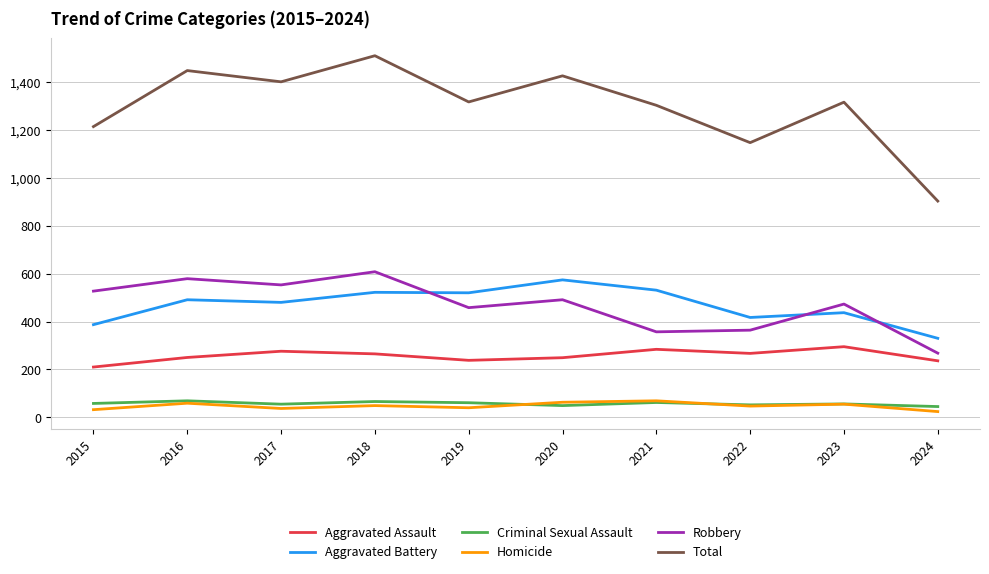

The value of Criminal Sexual Assault at 2021 is 62. True or false?

True